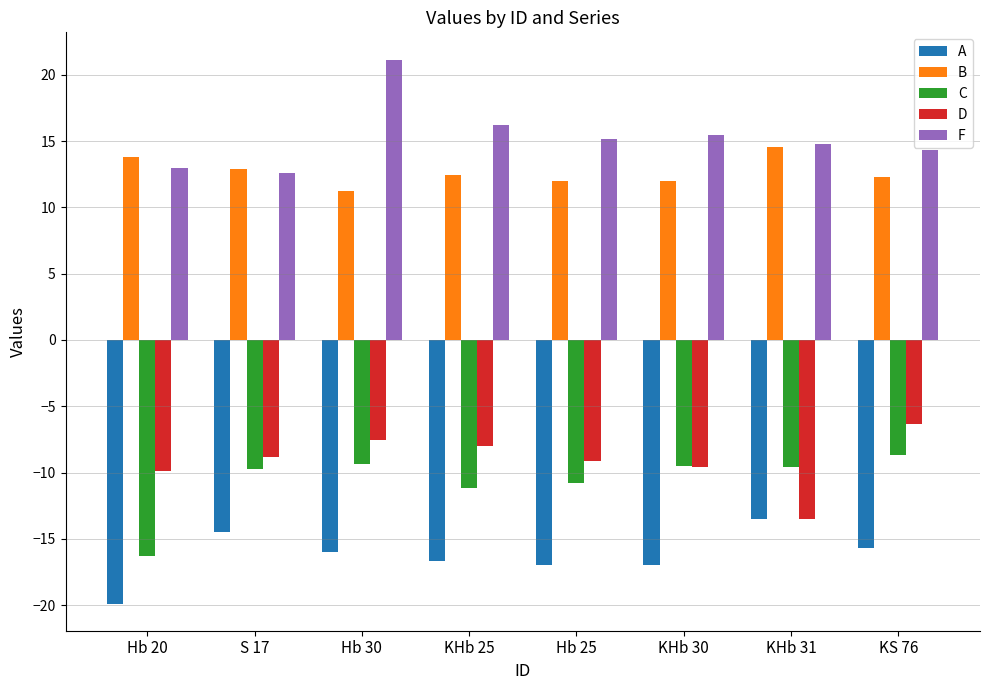

Is it true that B equals 4.6 at KS 76?

False